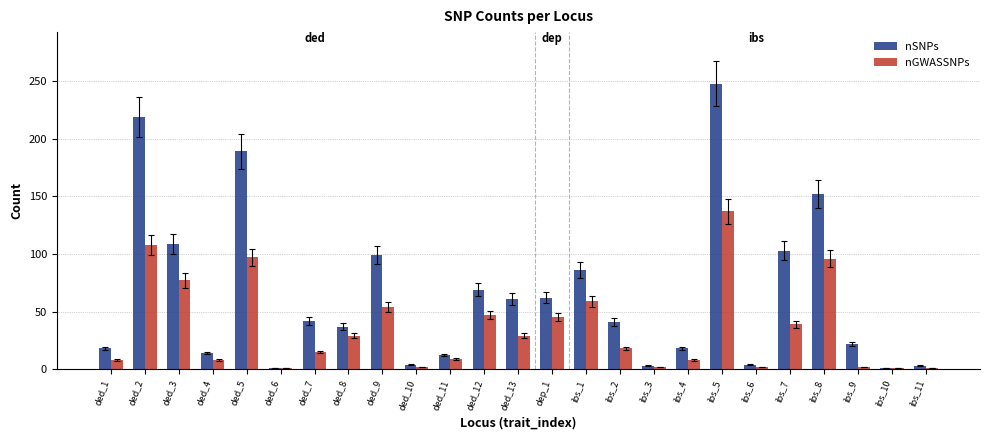

Is the value of nGWASSNPs at ded_12 greater than the value of nSNPs at ibs_5?

No